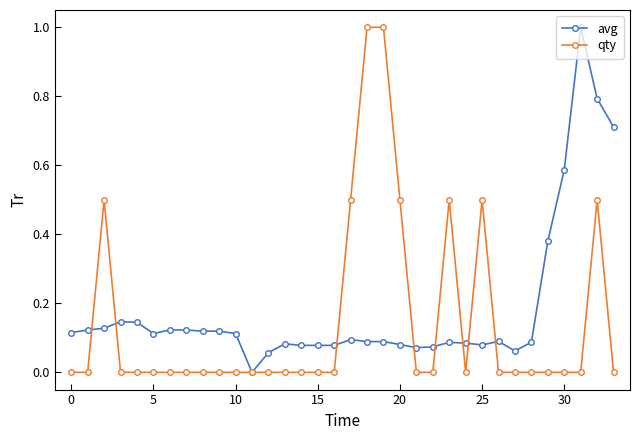

Which series has the largest total across all categories?

avg